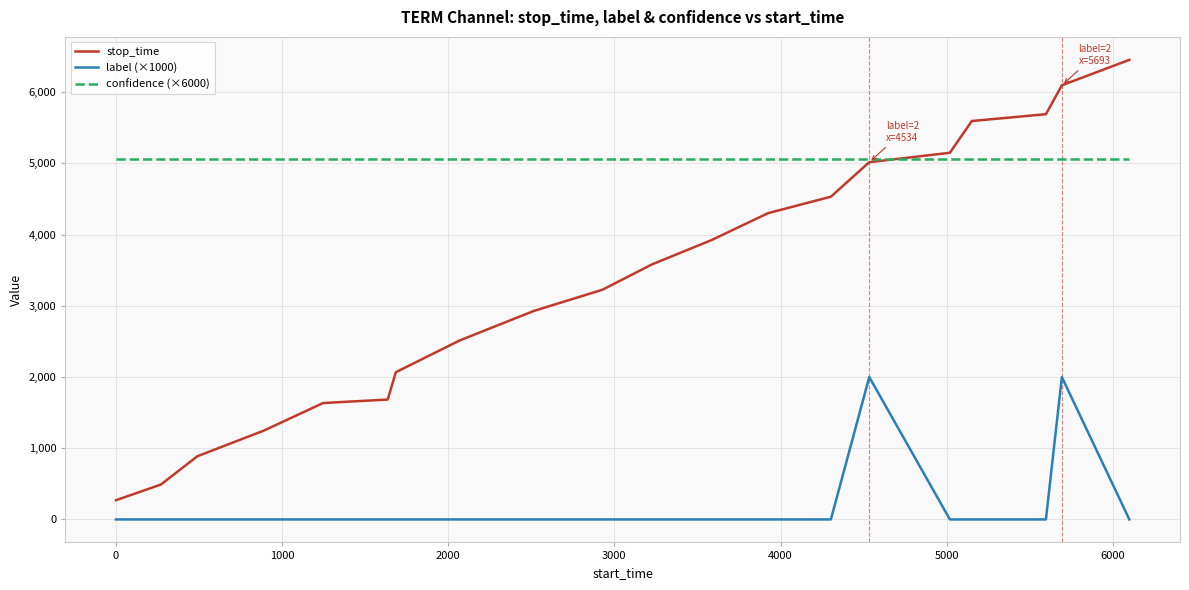

What is the greatest value displayed?

6455.0